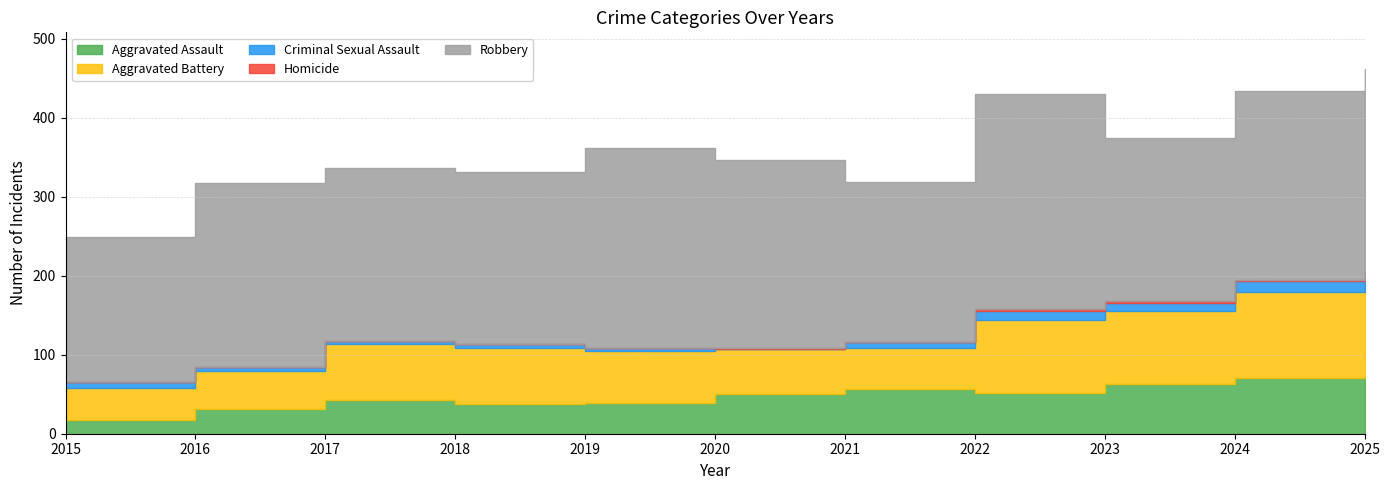

Which series has the largest range (max minus min)?

Robbery